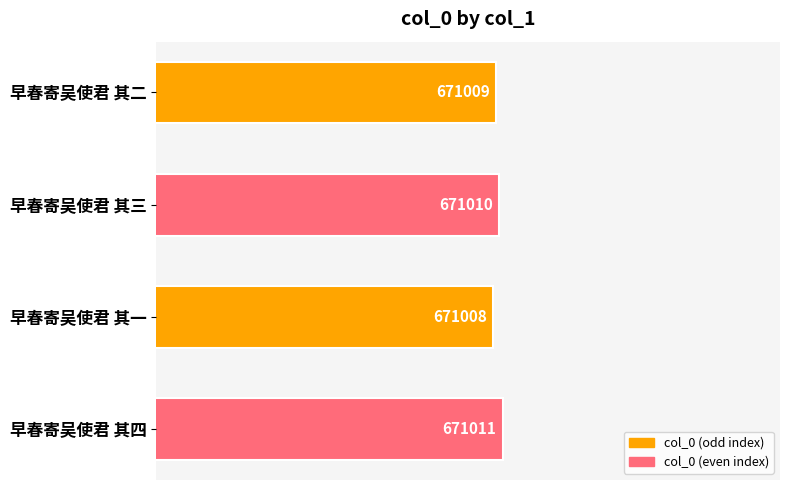

How many data points does each series have?

4